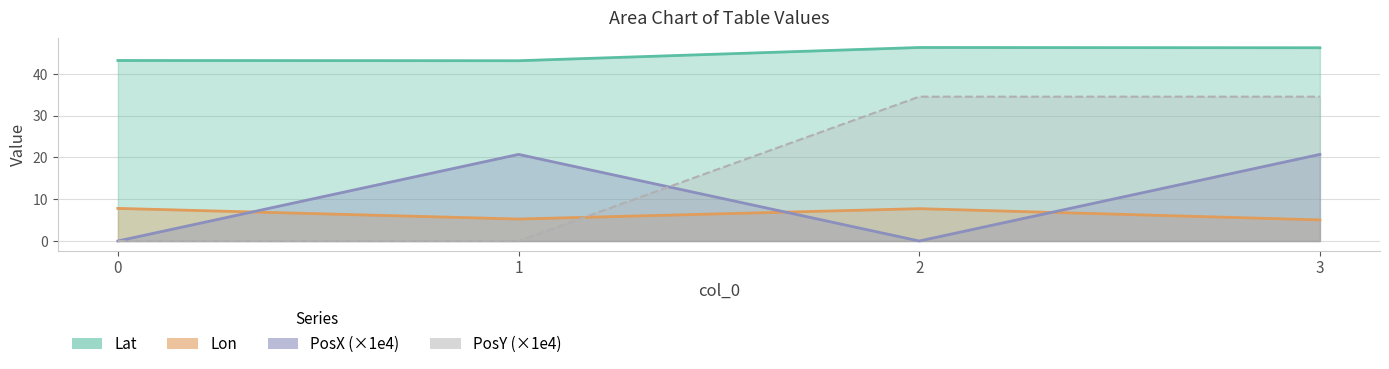

At which category is the sum across all series the highest?

3